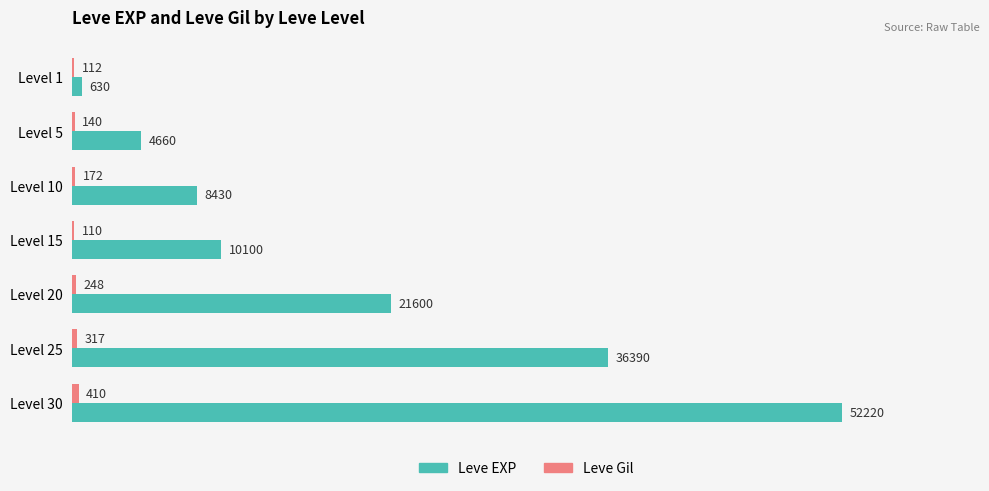

What is the greatest value displayed?

52220